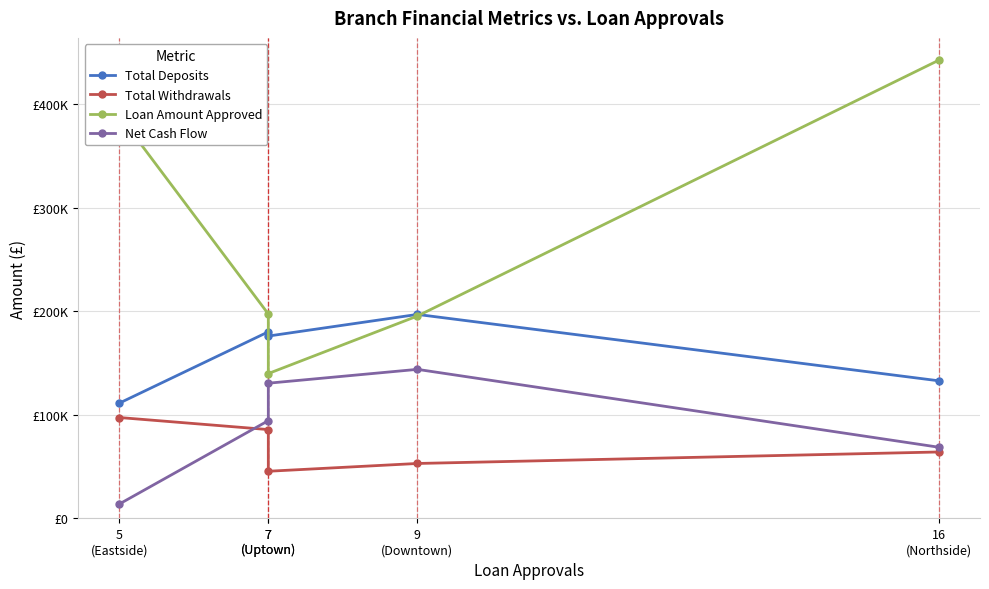

The Net Cash Flow series shows 93339.6 at 16
(Northside). True or false?

False